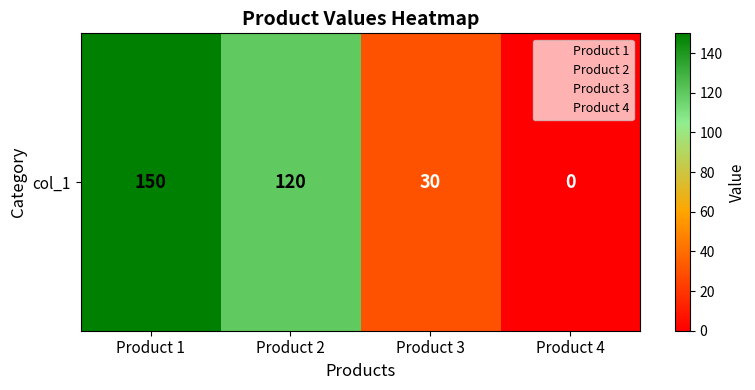

How many categories are shown in the chart?

4